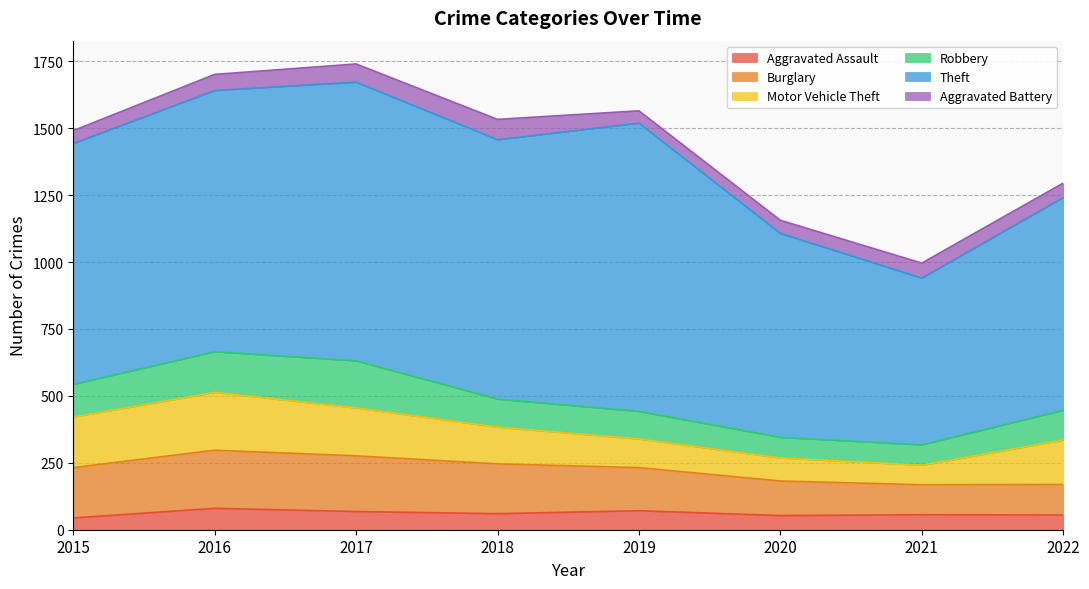

Does the chart display data point markers on the line(s)?

No